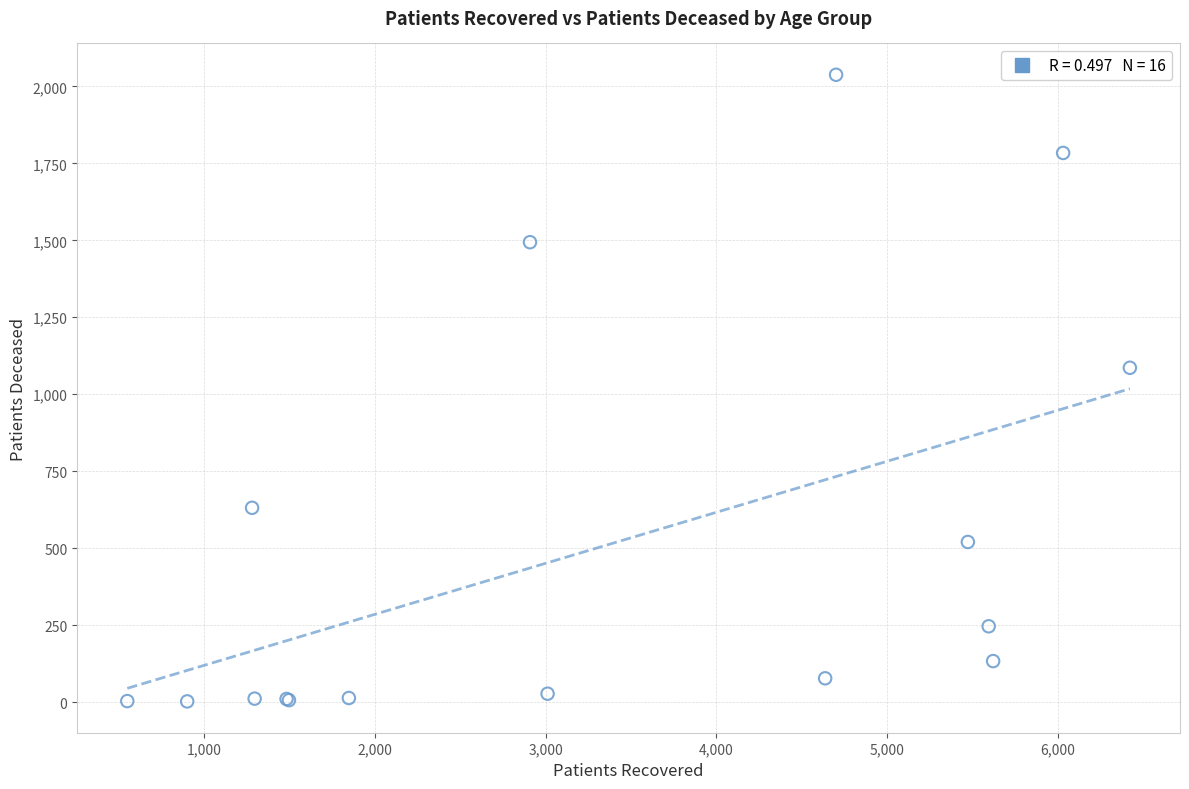

What Y value in the scatter plot is closest to 1020?

1086